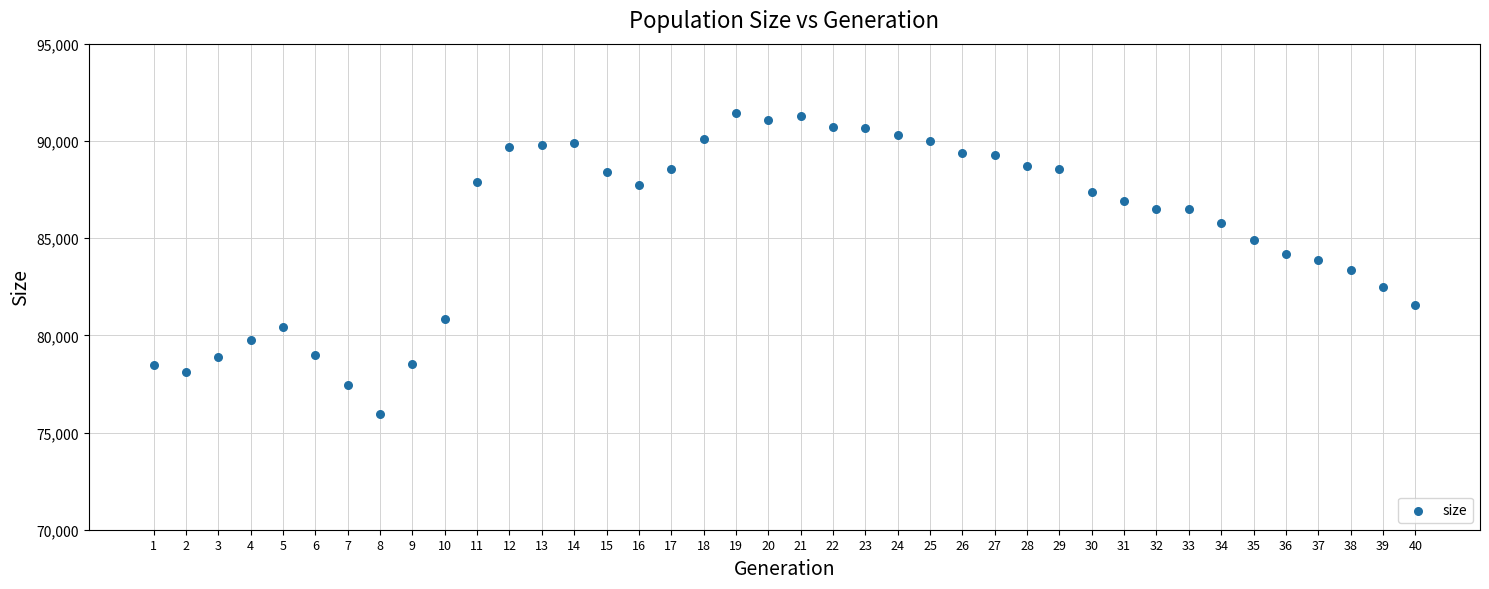

What is the range of X values (max minus min)?

39